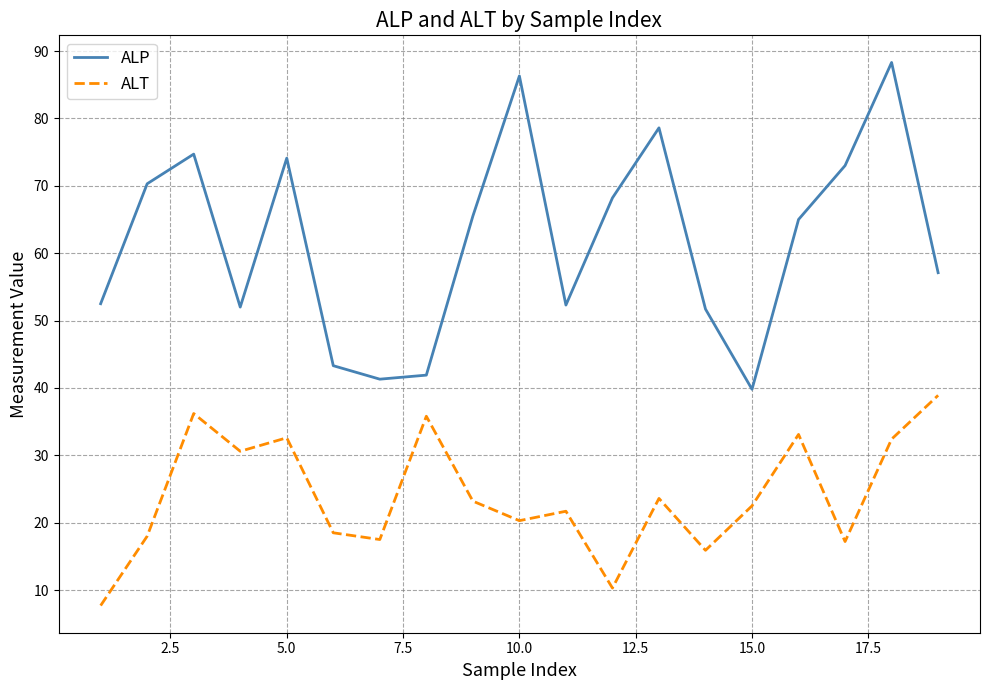

How many distinct data groups are displayed?

2